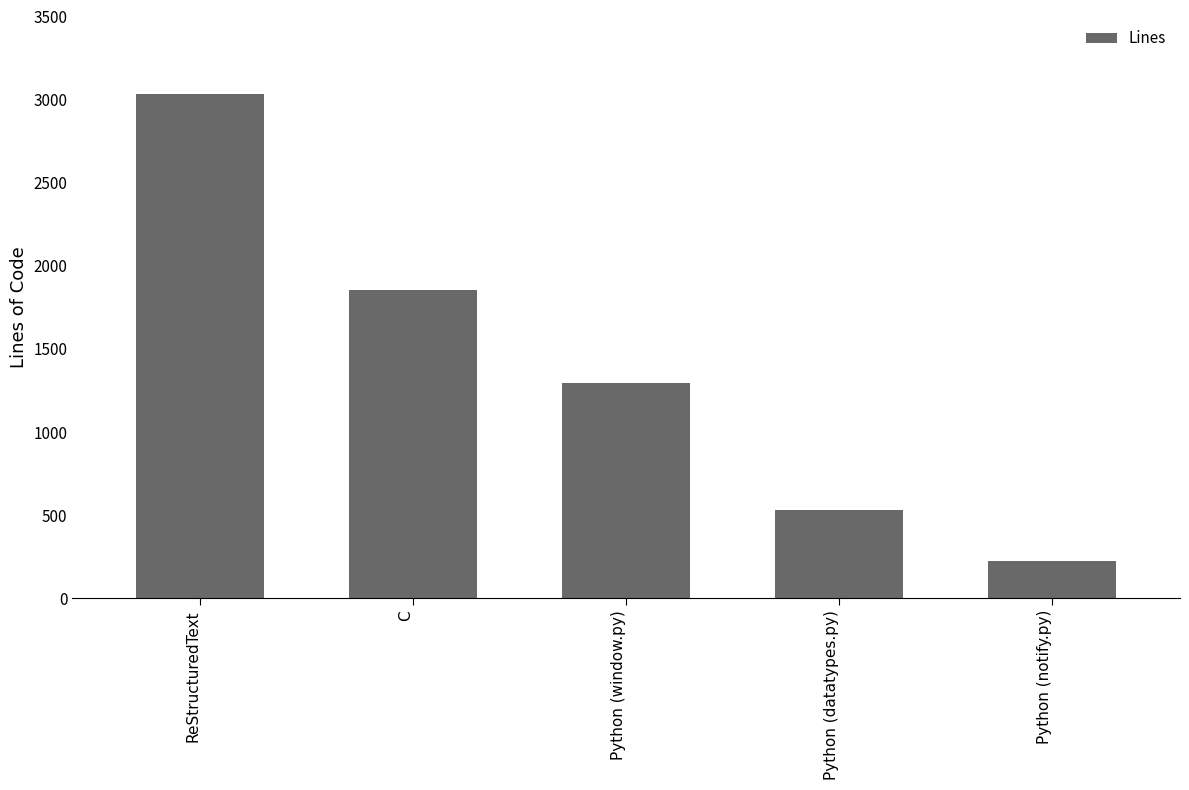

Are the bars horizontal?

No